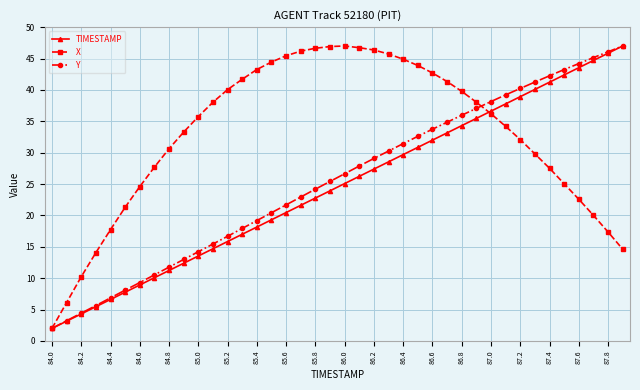

At how many categories does at least one series exceed 32?

31